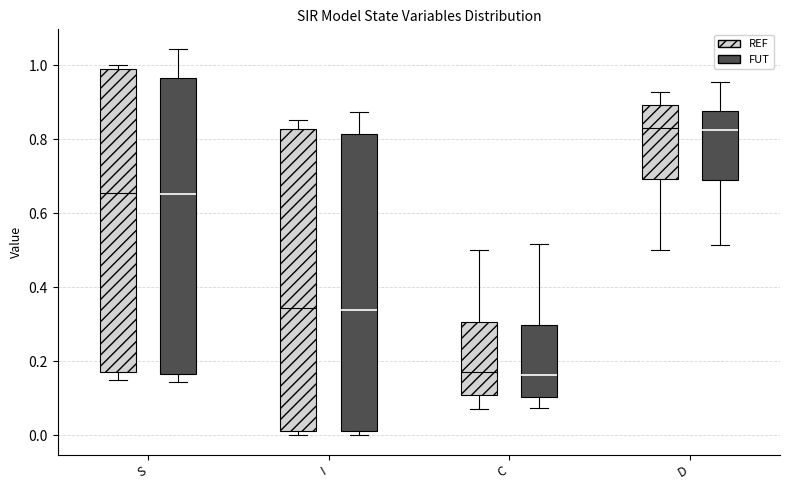

Reading left to right, read every box against the y-axis: the position of its median line, the range the box covers, and the ends of its whiskers. The values are not printed on the chart, so give them approximately, as read against the axis.

S (REF): median 0.66, box 0.18 to 0.98, whiskers 0.14 to 1.00
S (FUT): median 0.66, box 0.16 to 0.96, whiskers 0.14 to 1.04
I (REF): median 0.34, box 0.02 to 0.82, whiskers 0.00 to 0.86
I (FUT): median 0.34, box 0.02 to 0.82, whiskers 0.00 to 0.88
C (REF): median 0.18, box 0.10 to 0.30, whiskers 0.08 to 0.50
C (FUT): median 0.16, box 0.10 to 0.30, whiskers 0.08 to 0.52
D (REF): median 0.82, box 0.70 to 0.90, whiskers 0.50 to 0.92
D (FUT): median 0.82, box 0.68 to 0.88, whiskers 0.52 to 0.96